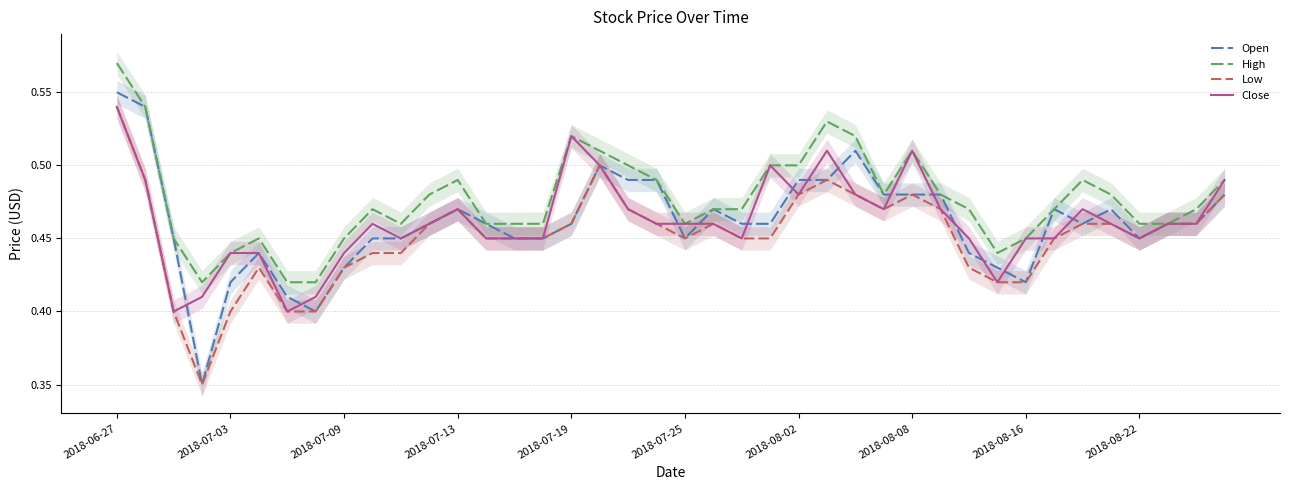

Which series has the largest total across all categories?

High